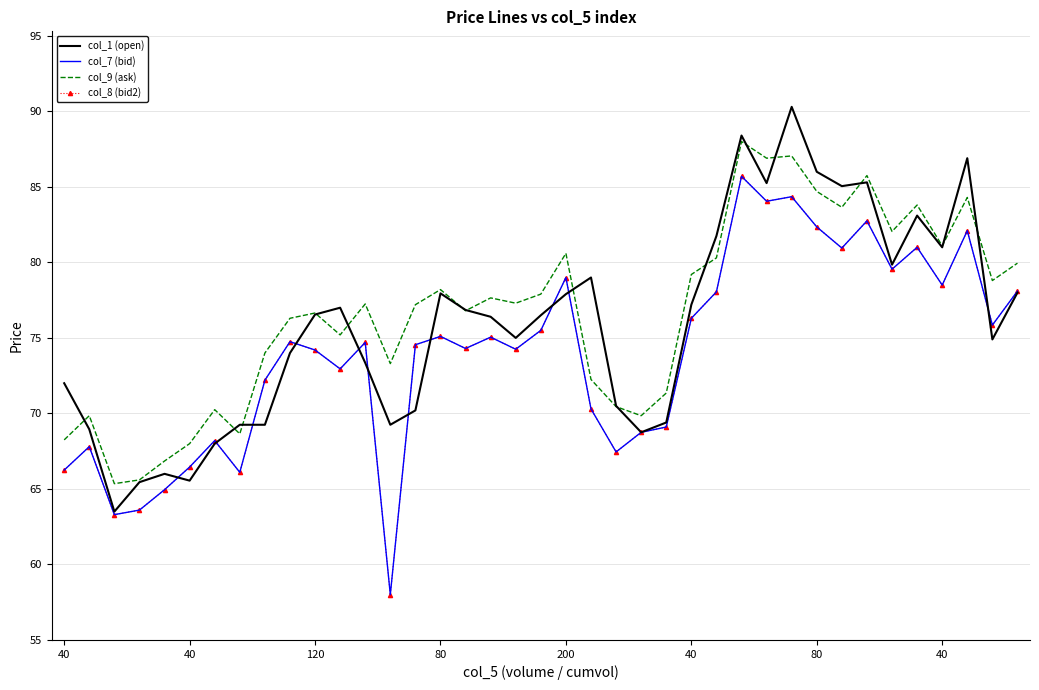

Reading left to right, what are all the values shown in this chart?

col_1 (open): 72.0	69.0	63.5	65.5	66.0	65.5	68.0	69.2	69.2	74.0	76.5	77.0	73.3	69.2	70.2	78.0	76.8	76.4	75.0	76.5	77.9	79.0	70.5	68.8	69.4	77.2	81.8	88.4	85.2	90.3	86.0	85.0	85.3	79.8	83.1	81.0	86.9	74.9	78.0
col_7 (bid): 66.2	67.8	63.3	63.6	65.0	66.5	68.2	66.1	72.2	74.8	74.2	73.0	74.7	58.0	74.5	75.1	74.3	75.0	74.2	75.5	79.0	70.3	67.5	68.8	69.1	76.3	78.0	85.7	84.0	84.3	82.3	81.0	82.8	79.5	81.0	78.5	82.1	75.8	78.1
col_9 (ask): 68.2	69.8	65.3	65.6	66.8	68.0	70.2	68.7	74.0	76.3	76.7	75.2	77.2	73.3	77.2	78.2	76.8	77.7	77.3	77.9	80.6	72.2	70.5	69.8	71.3	79.2	80.3	88.0	86.9	87.0	84.7	83.7	85.8	82.0	83.8	81.1	84.3	78.8	80.0
col_8 (bid2): 66.2	67.8	63.3	63.6	65.0	66.5	68.2	66.1	72.2	74.8	74.2	73.0	74.7	58.0	74.5	75.1	74.3	75.0	74.2	75.5	79.0	70.3	67.5	68.8	69.1	76.3	78.0	85.7	84.0	84.3	82.3	81.0	82.8	79.5	81.0	78.5	82.1	75.8	78.1